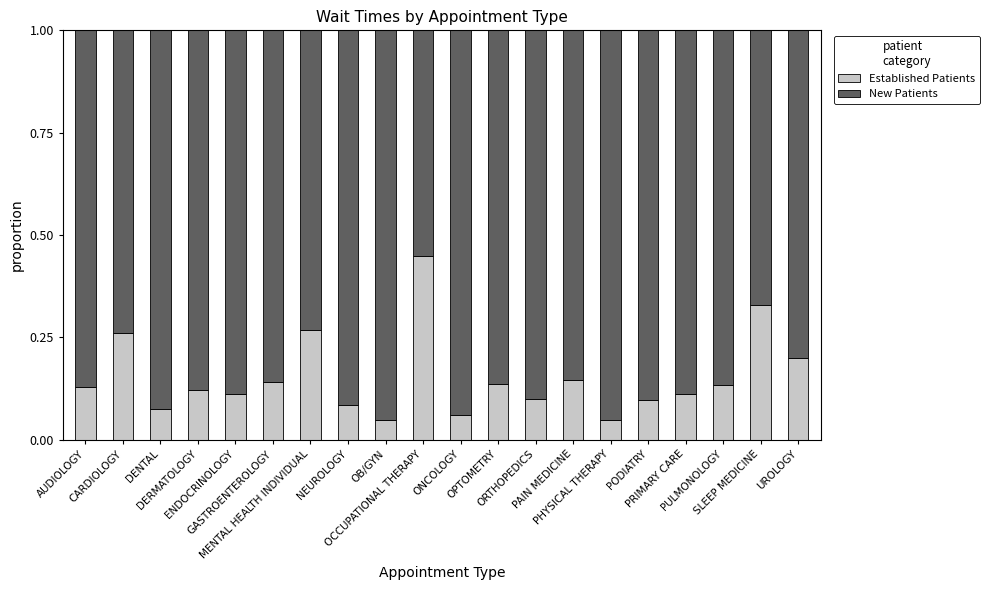

How many Established Patients values are between 0 and 1?

20